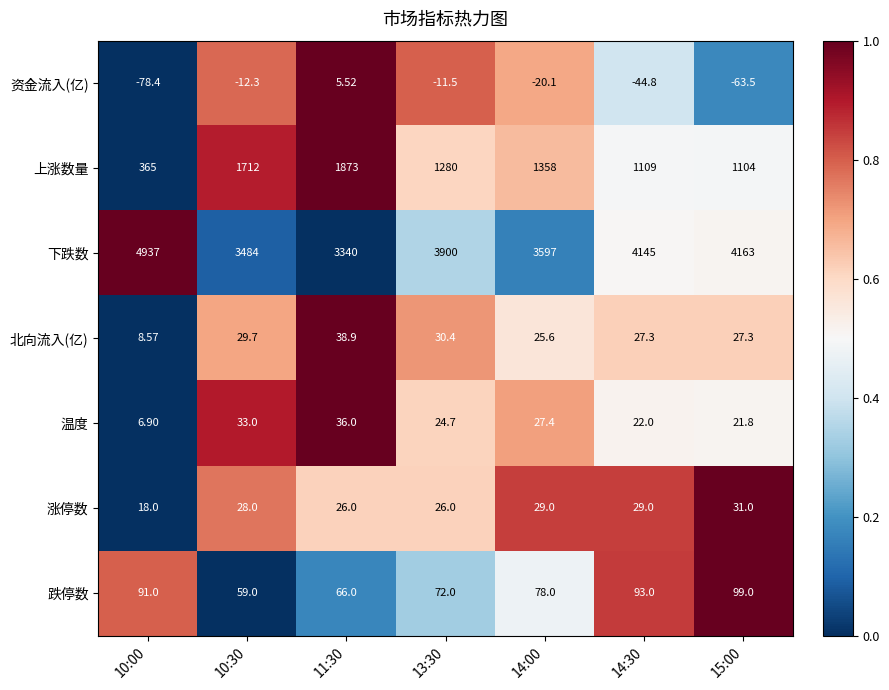

Which series has the largest total across all categories?

下跌数